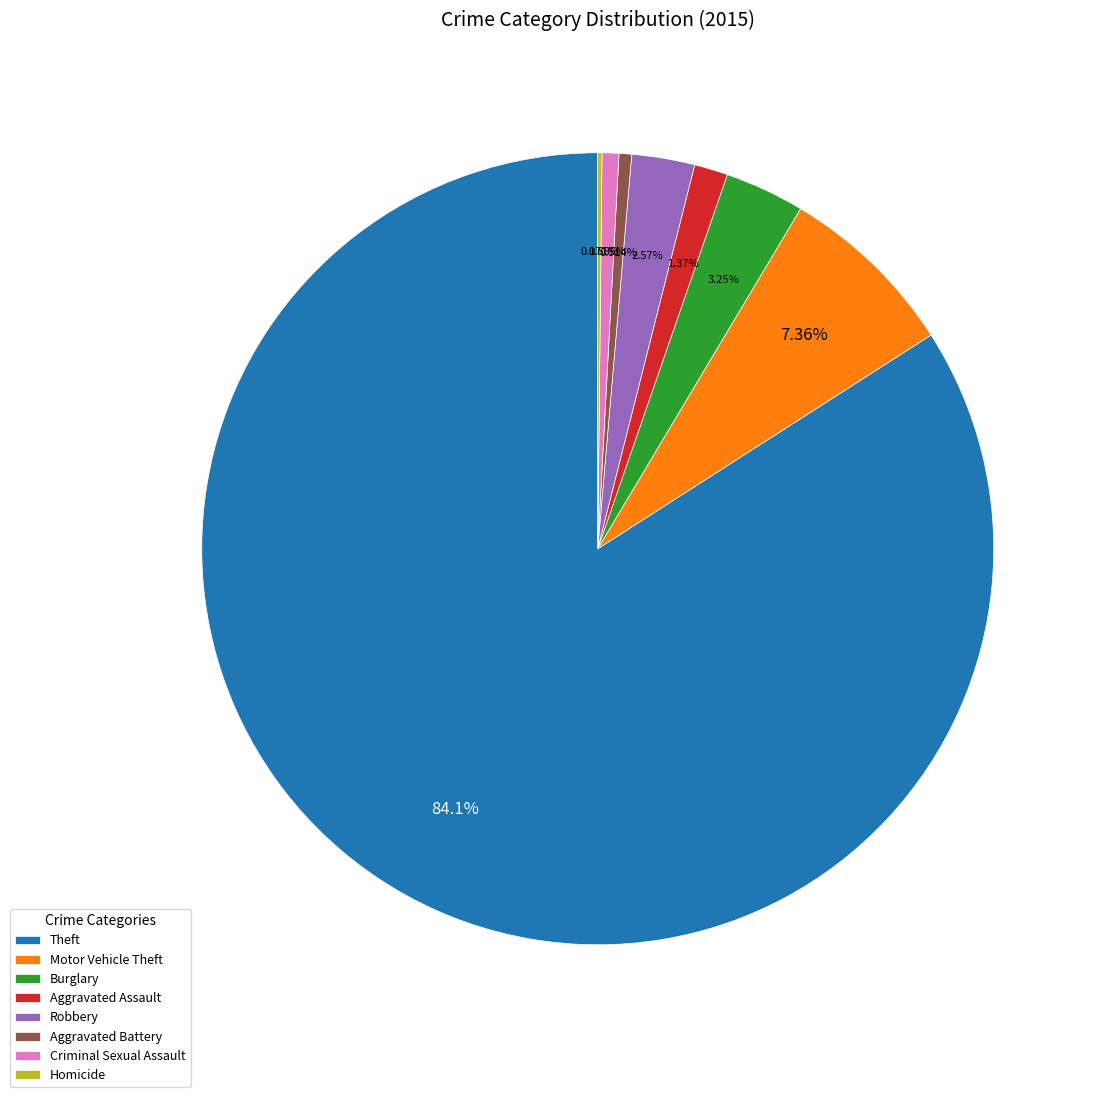

Is the sum of Aggravated Battery and Motor Vehicle Theft greater than half?

No